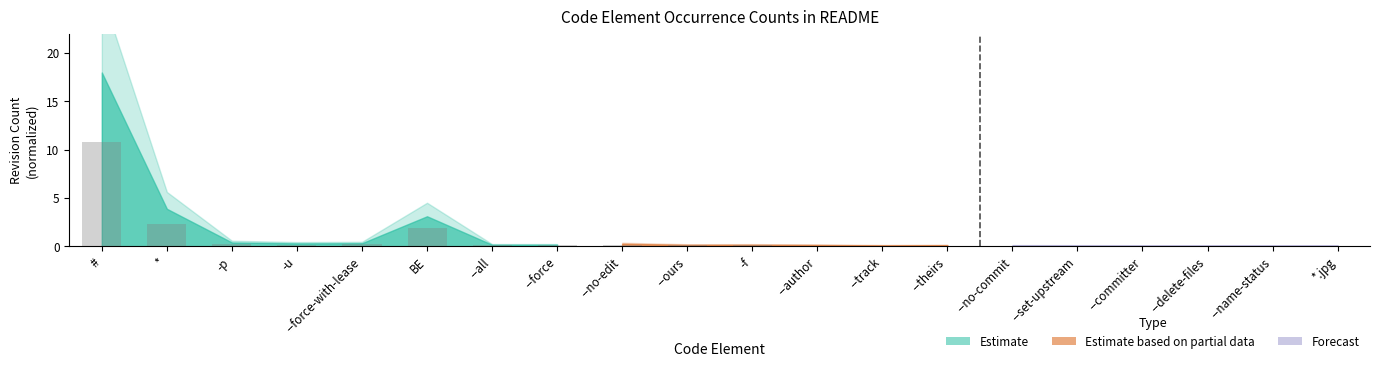

How many distinct data groups are displayed?

1